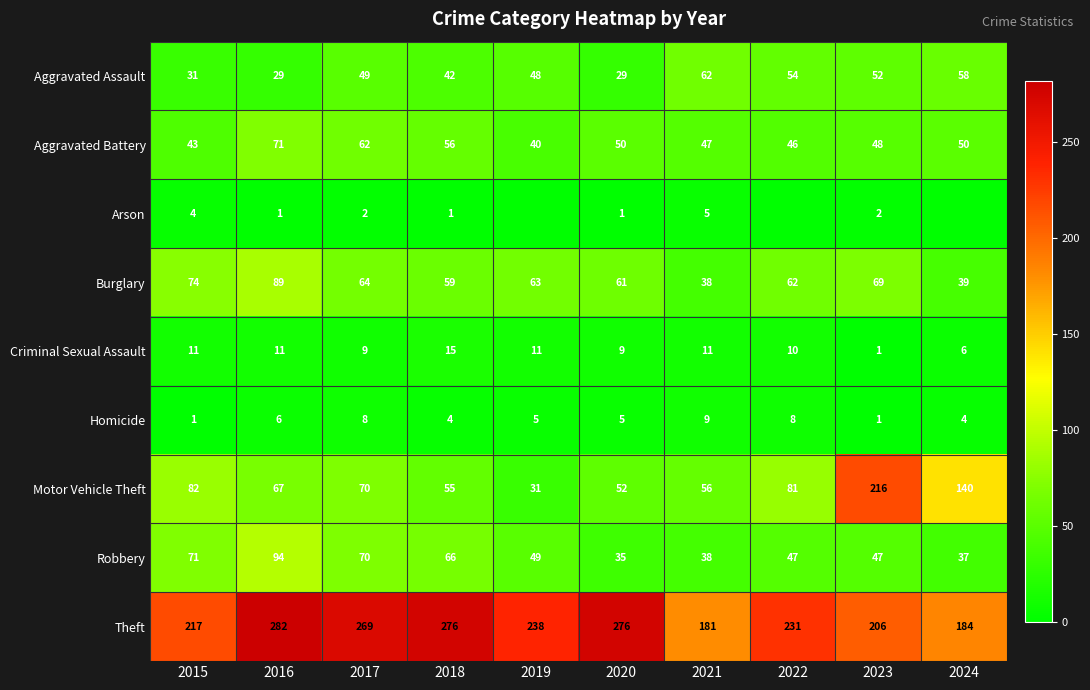

What is the difference between the highest and lowest values at 2018?

275